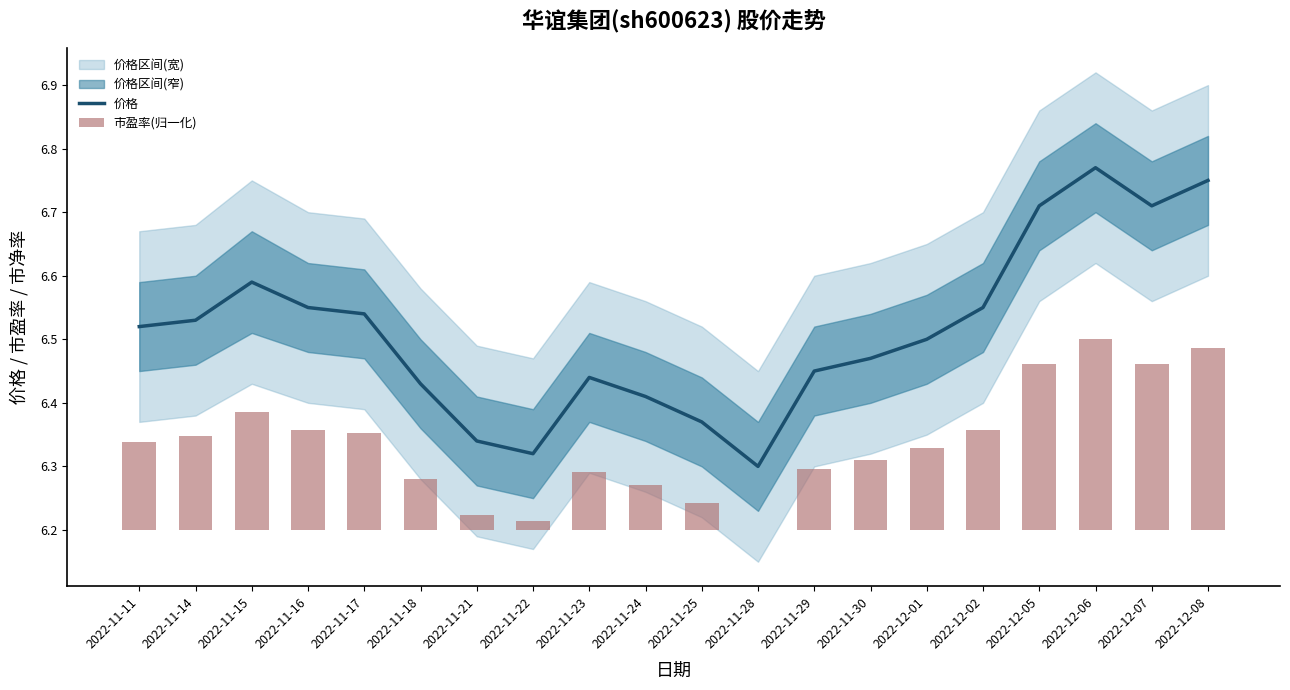

At which label is 价格 closest to 6?

2022-11-28